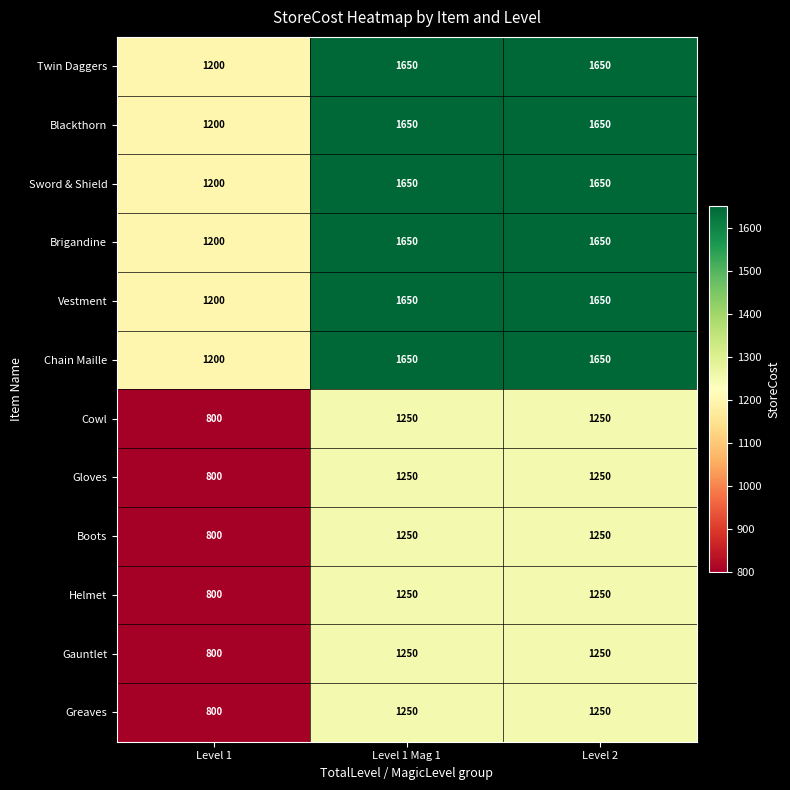

What is the highest value of the Gloves series?

1250